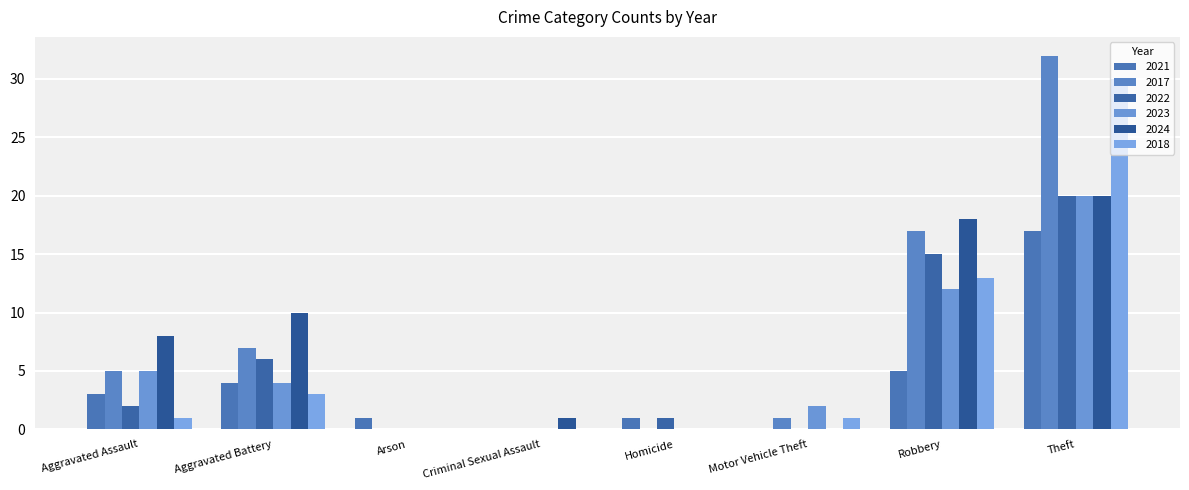

At which category is the sum across all series the highest?

Theft